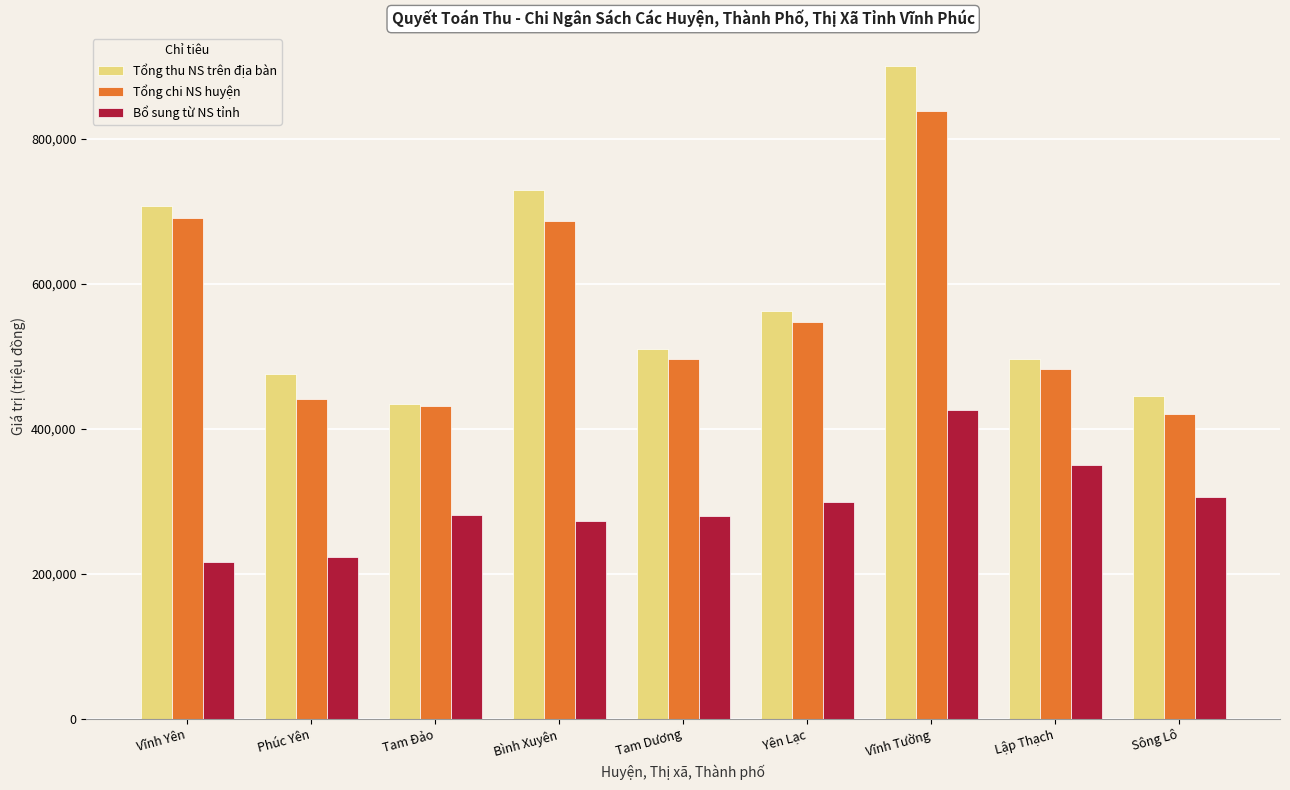

What is the lowest value of the Bổ sung từ NS tỉnh series?

215561